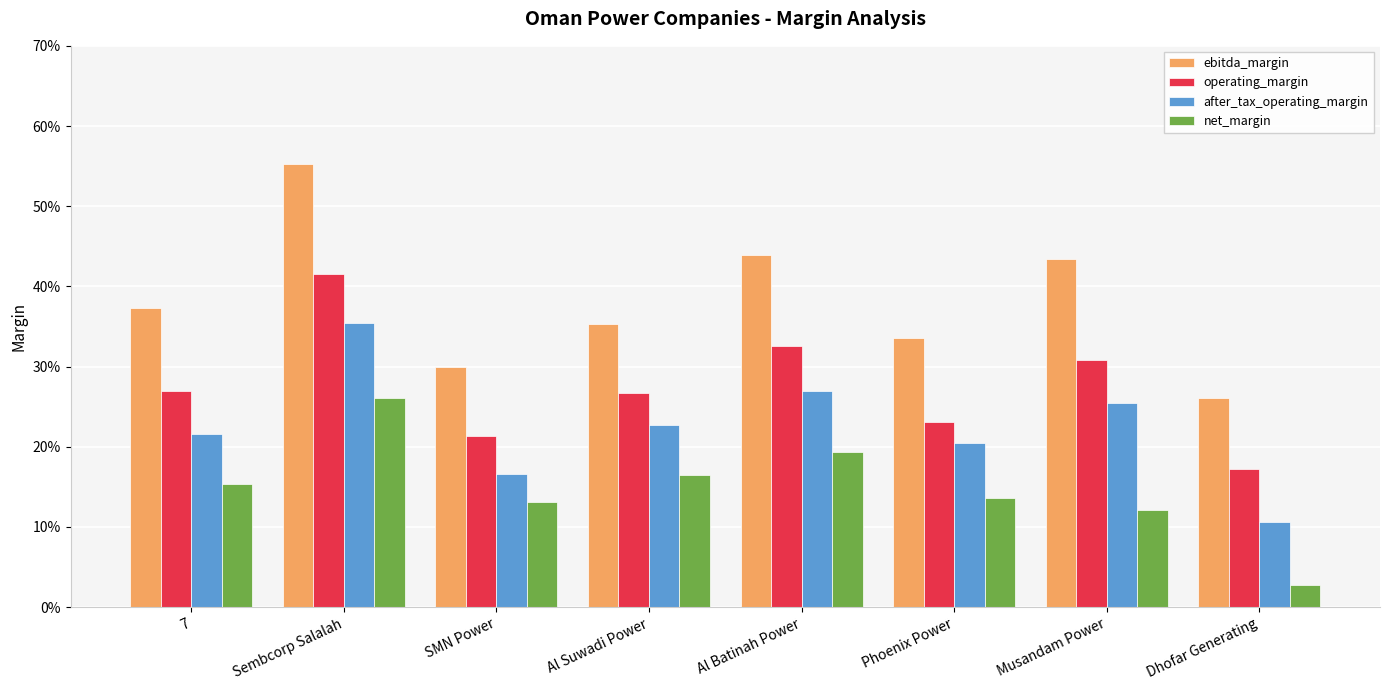

List the series in order of their overall mean, lowest first.

net_margin, after_tax_operating_margin, operating_margin, ebitda_margin